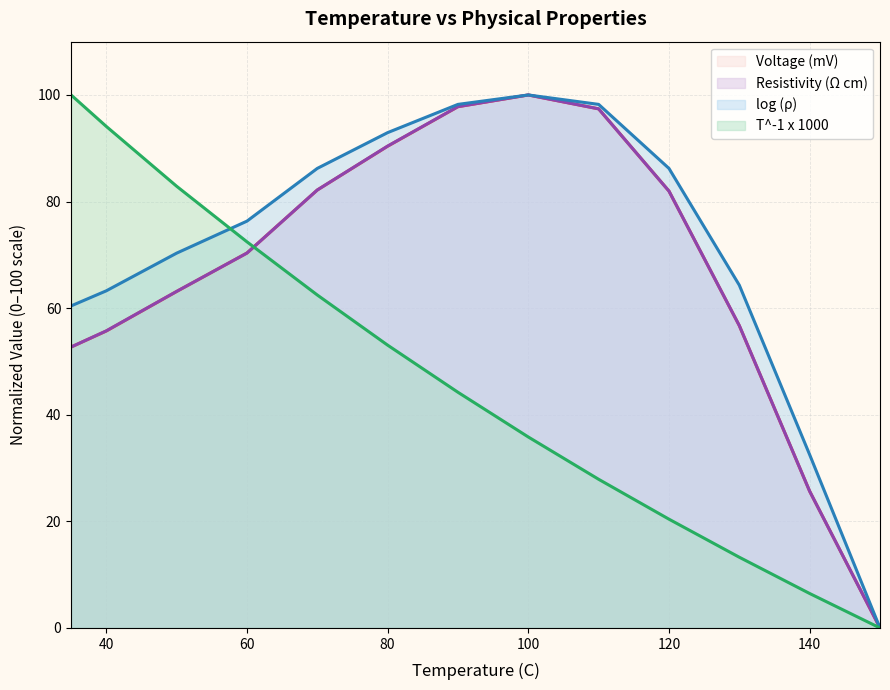

At which category is the sum across all series the highest?

90